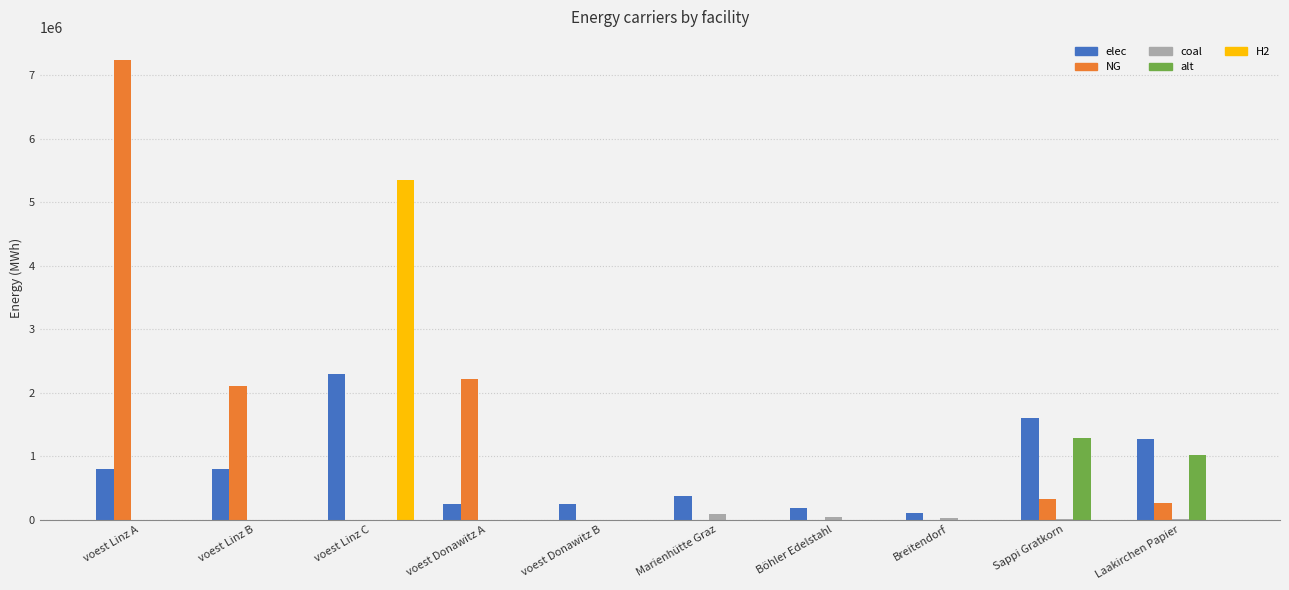

What is the sum of all NG values?

12129299.4